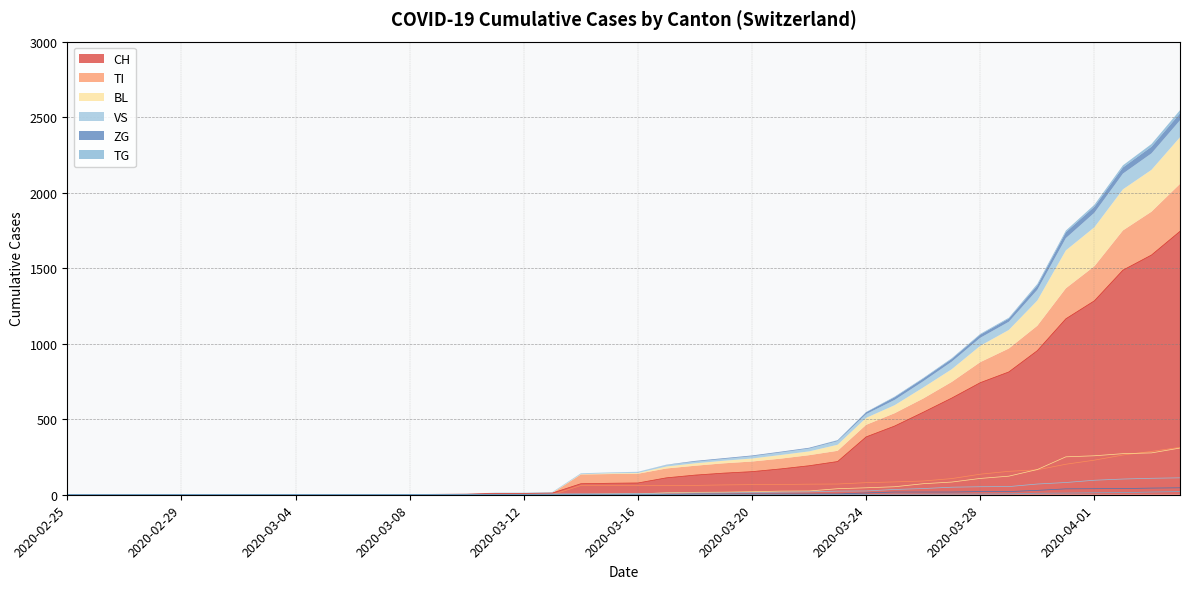

At how many categories does at least one series exceed 1577?

2